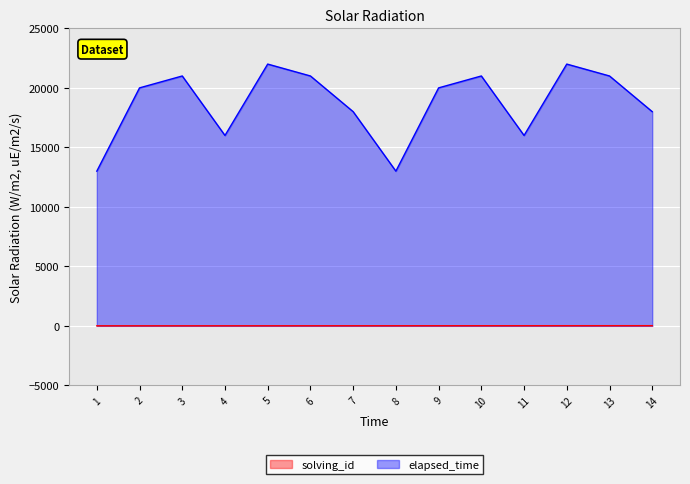

Rank the series by their average value, from lowest to highest.

solving_id, elapsed_time